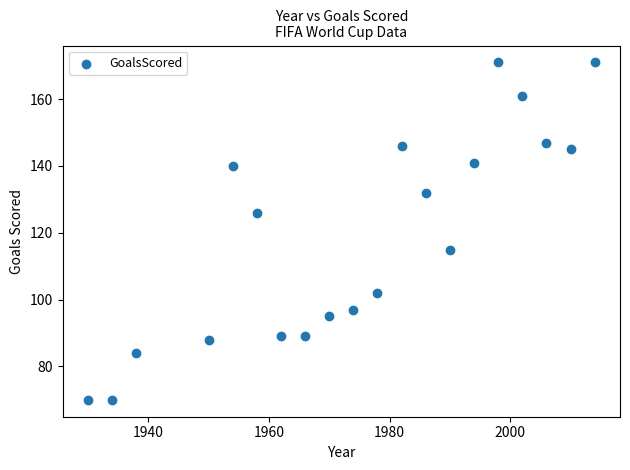

What is the range of X values (max minus min)?

84